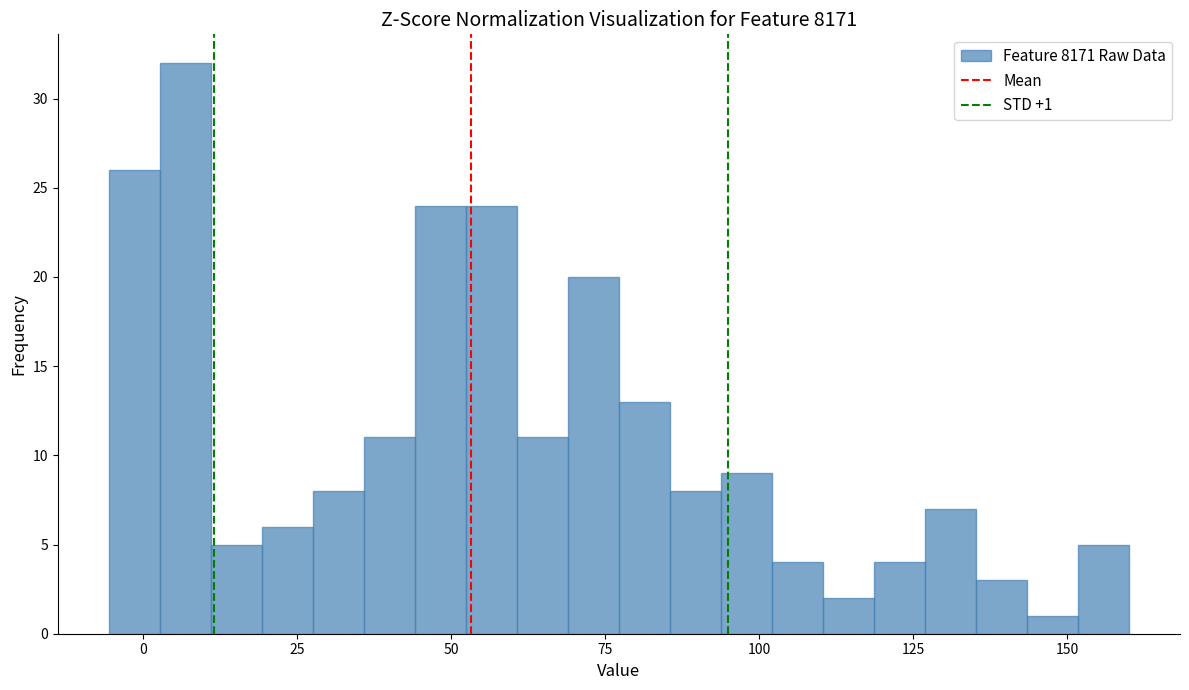

Read against the x-axis, roughly where is the centre of the tallest bar?

5